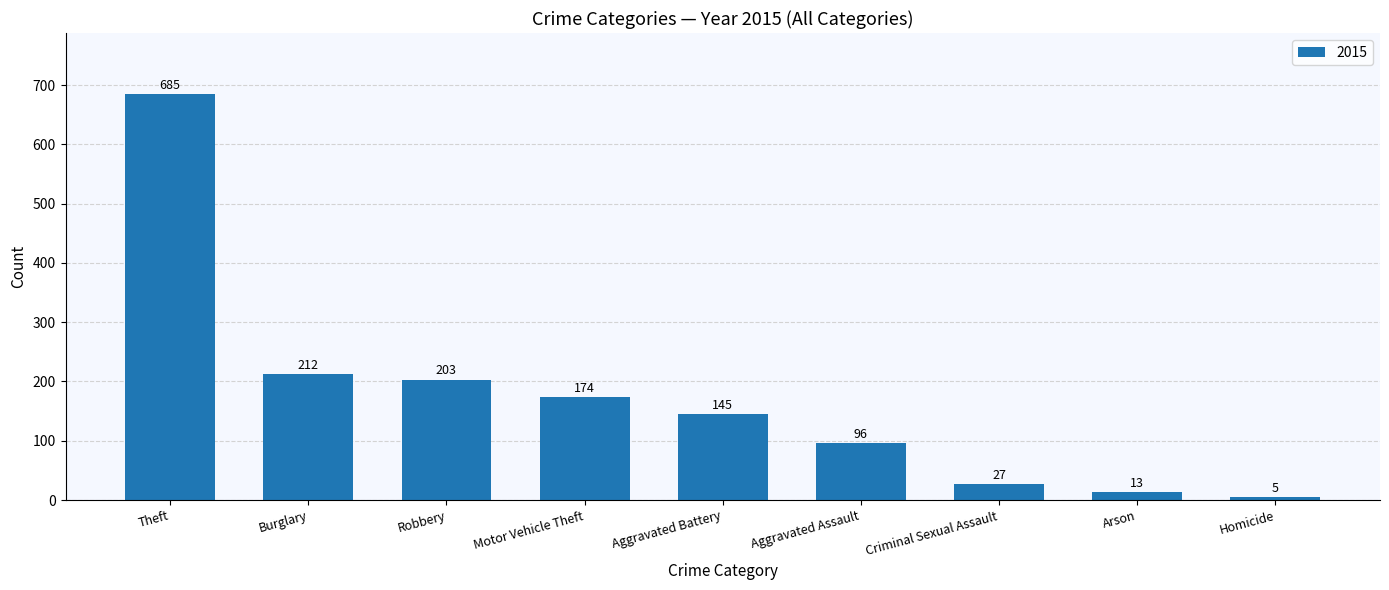

What is the minimum value shown in the chart?

5